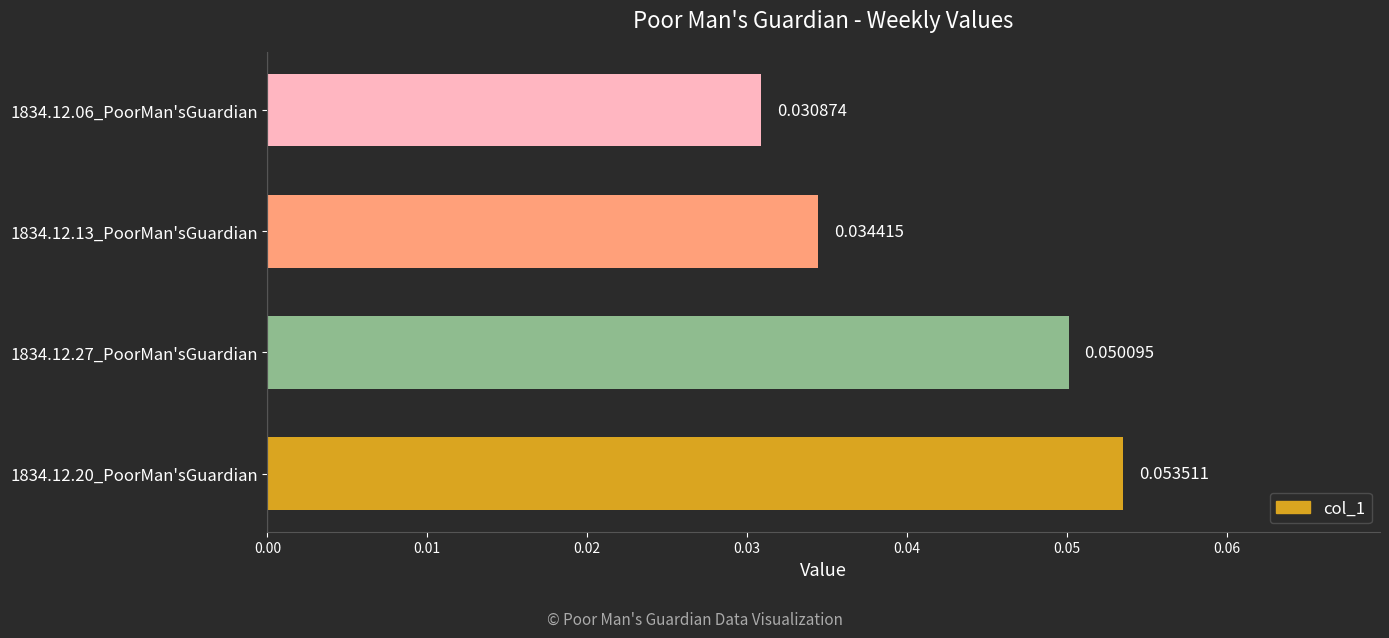

List the labels in order of value, largest first.

1834.12.20_PoorMan'sGuardian, 1834.12.27_PoorMan'sGuardian, 1834.12.13_PoorMan'sGuardian, 1834.12.06_PoorMan'sGuardian